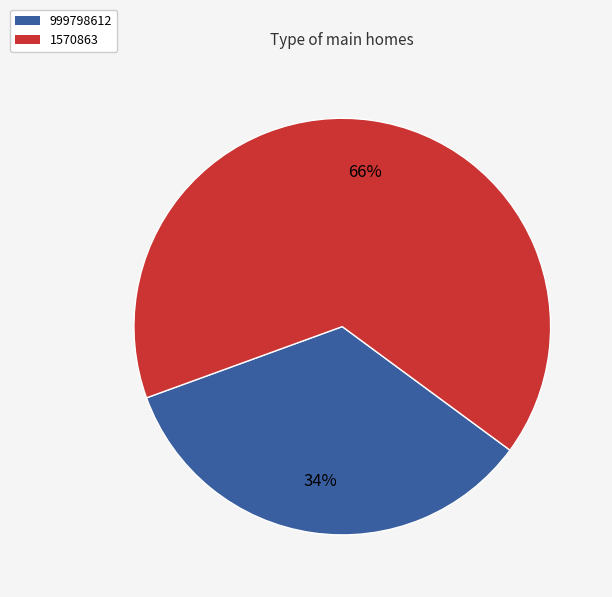

To the nearest percent, what is the average slice percentage?

50%